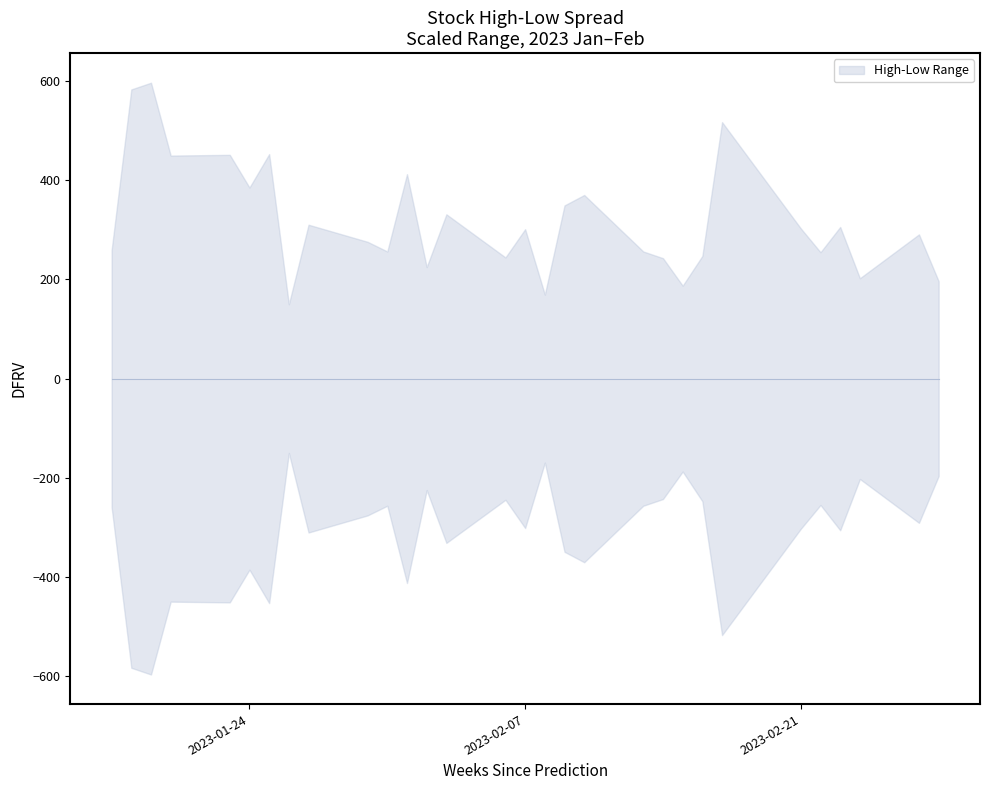

The value of Low at 2023-01-19 is 245.5. True or false?

False